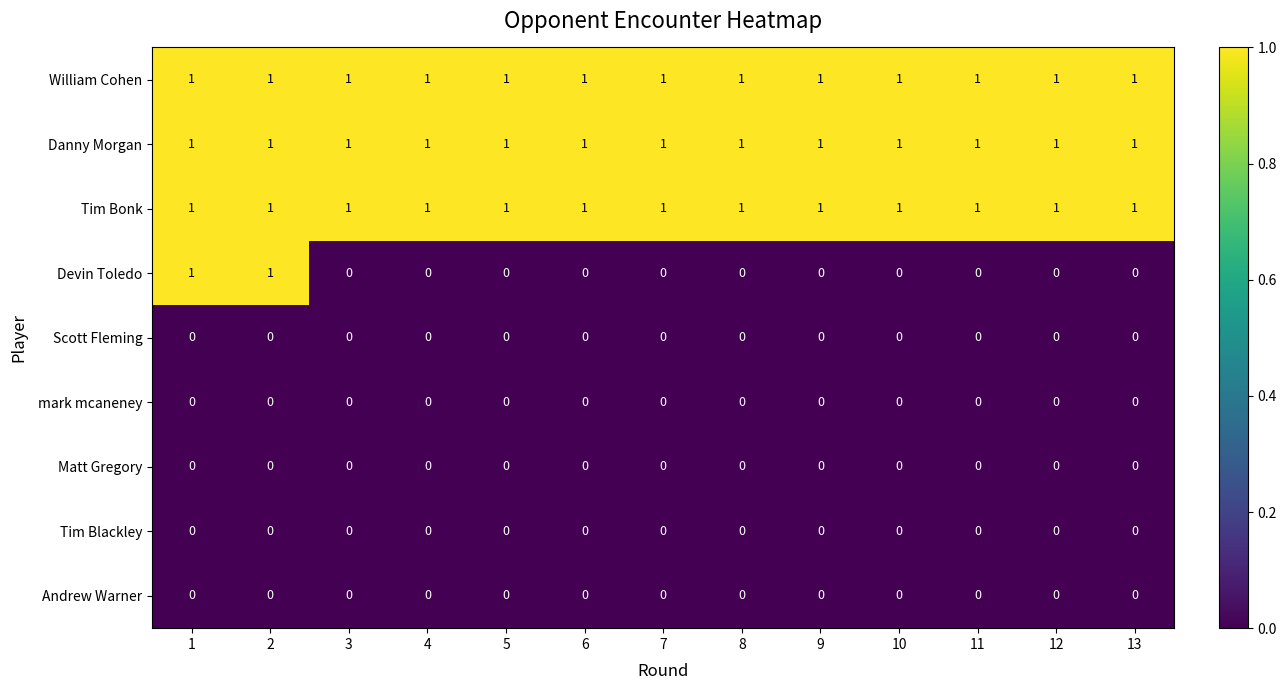

What is the total value across all series at 8?

3